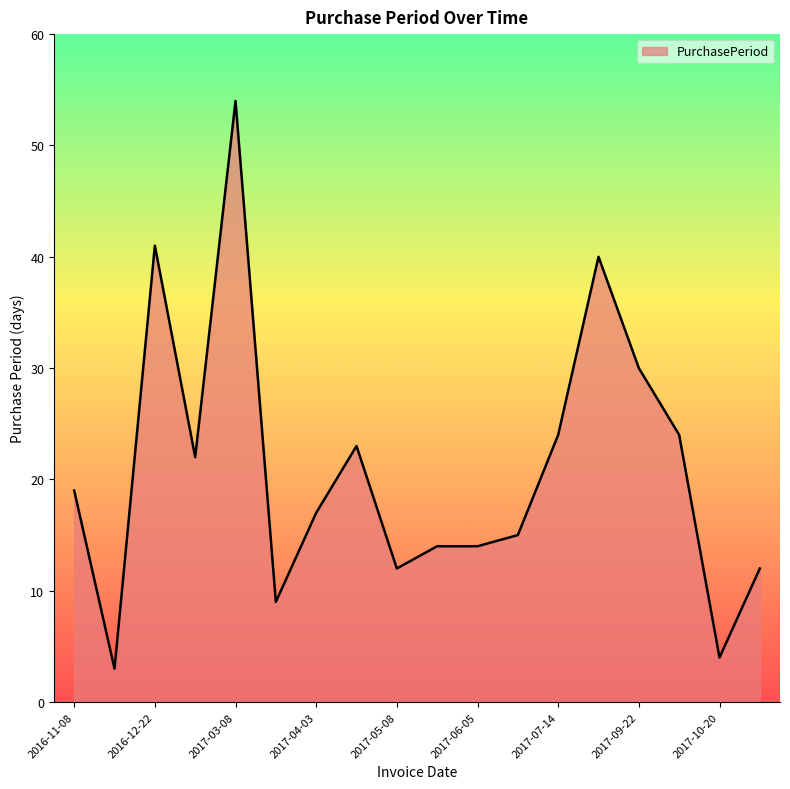

How many categories are shown in the chart?

18